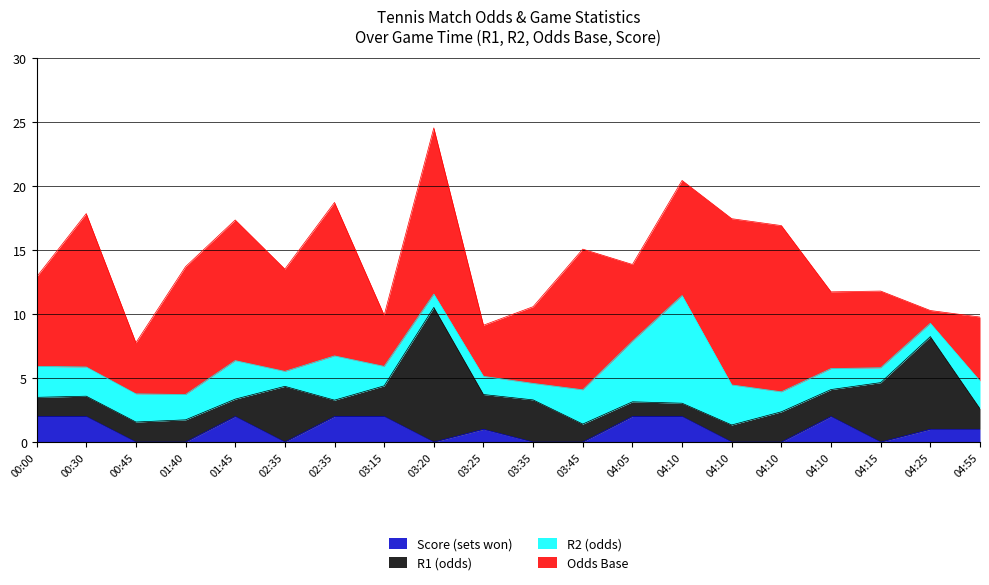

At which category is the sum across all series the highest?

03:20